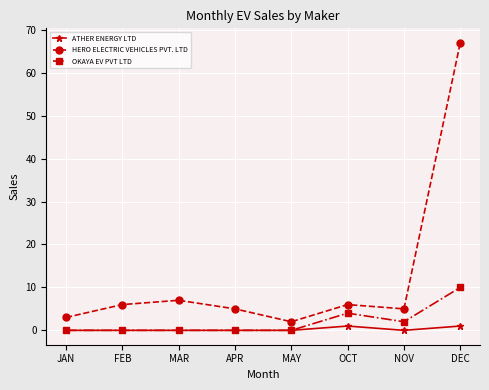

Reading left to right, extract all data points from this chart.

ATHER ENERGY LTD: 0	0	0	0	0	1	0	1
HERO ELECTRIC VEHICLES PVT. LTD: 3	6	7	5	2	6	5	67
OKAYA EV PVT LTD: 0	0	0	0	0	4	2	10